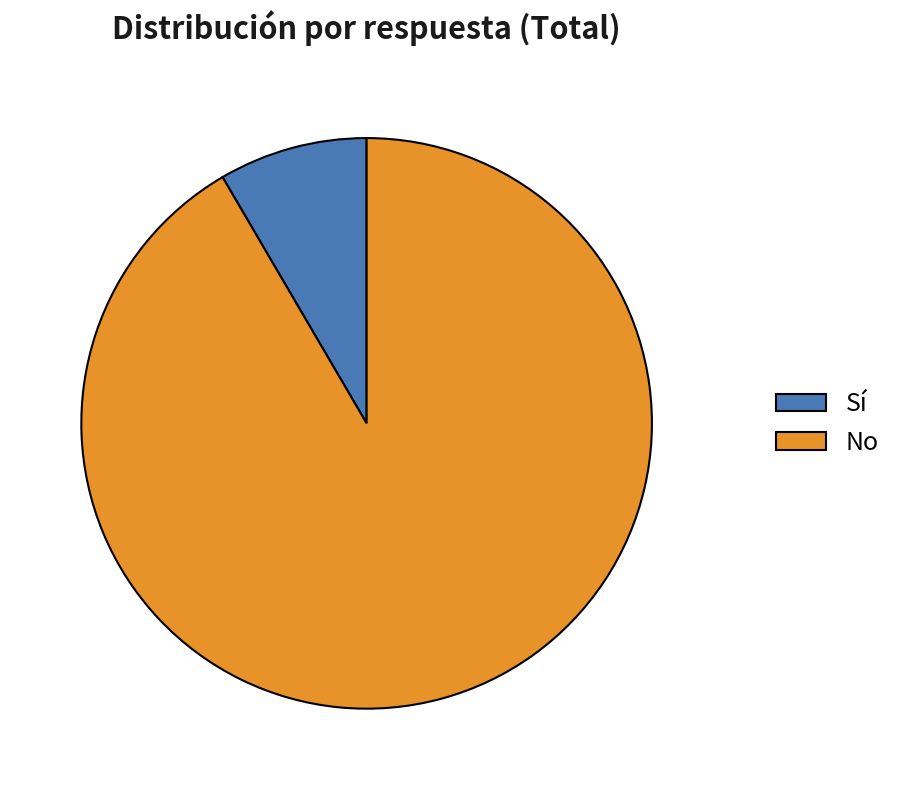

Approximately how many times larger is the value at No compared to Sí?

10.9